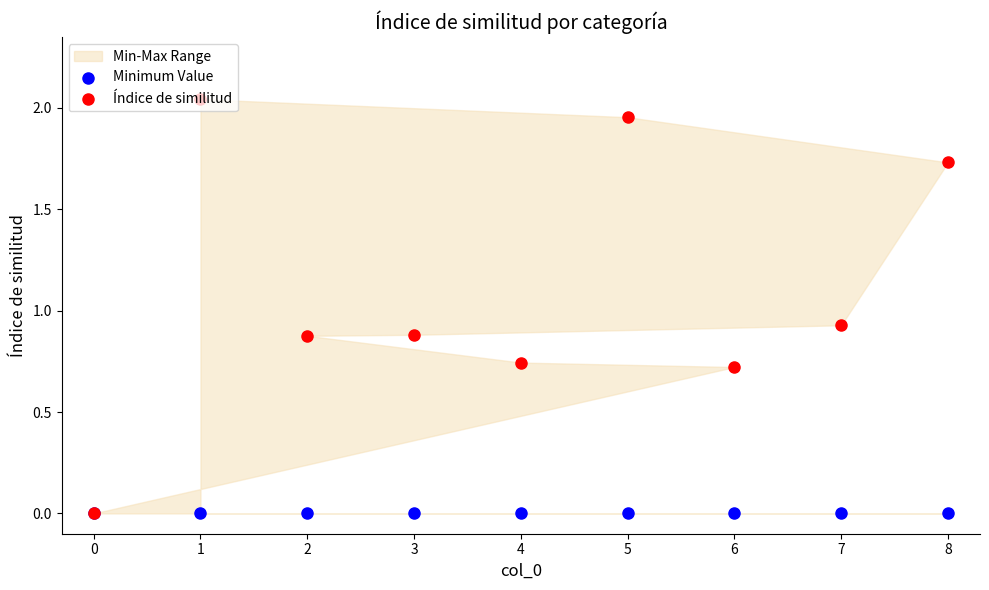

Which series has the largest Y range (max minus min)?

Índice de similitud